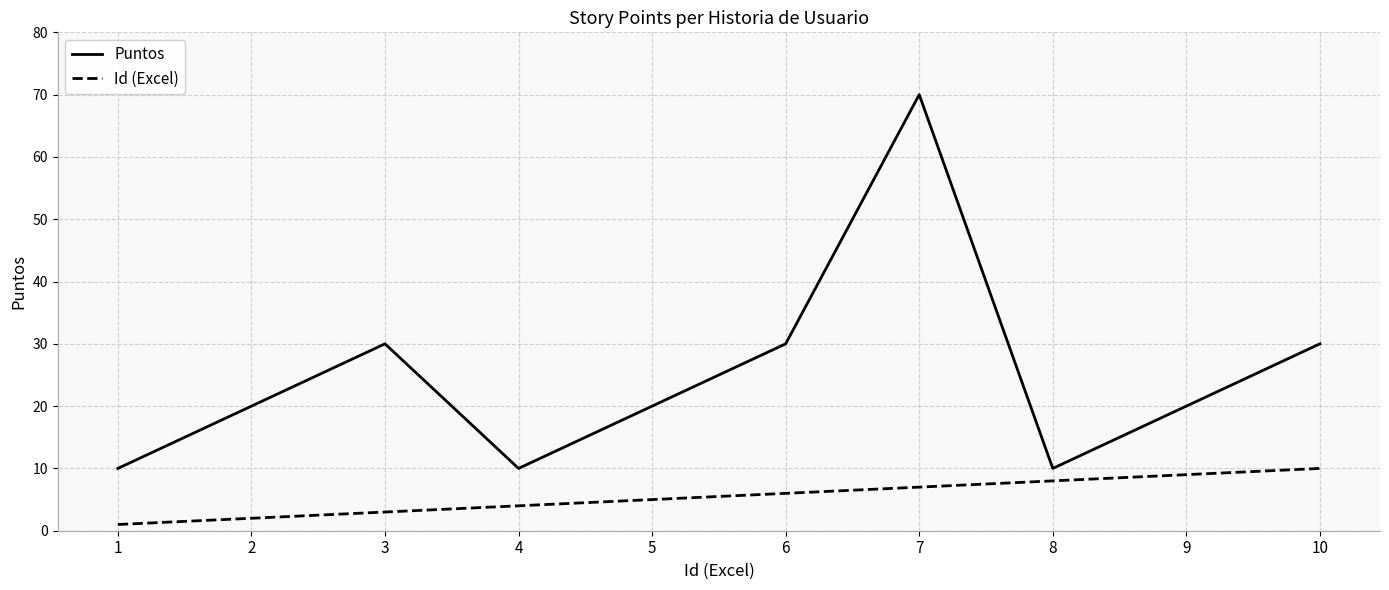

What is the approximate value of Puntos at 1, to the nearest 5?

10